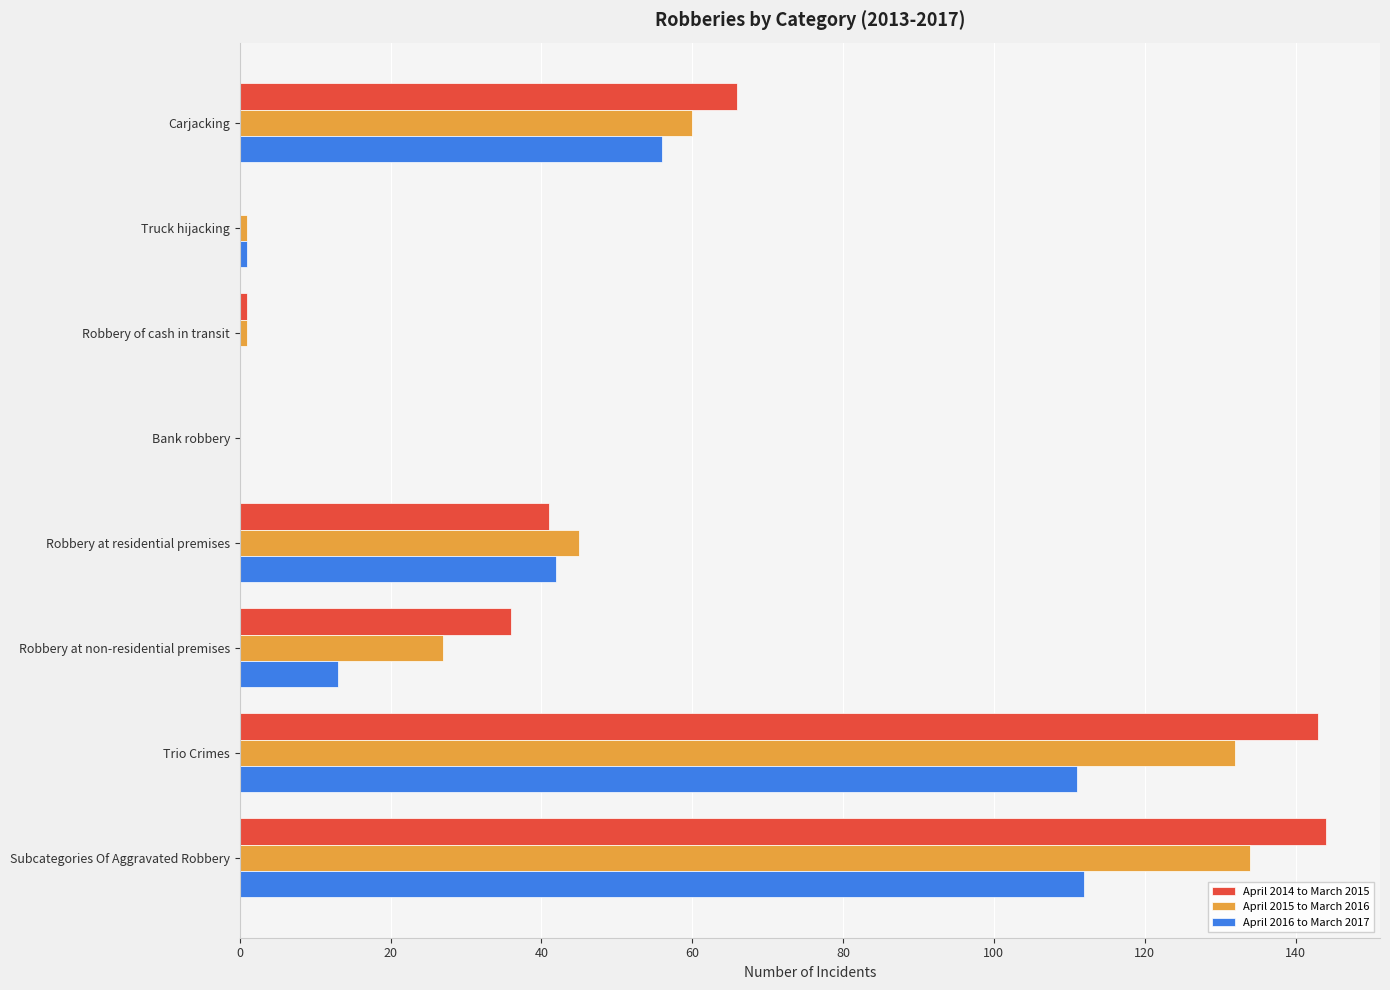

What are all the series names shown in the legend?

April 2014 to March 2015, April 2015 to March 2016, April 2016 to March 2017